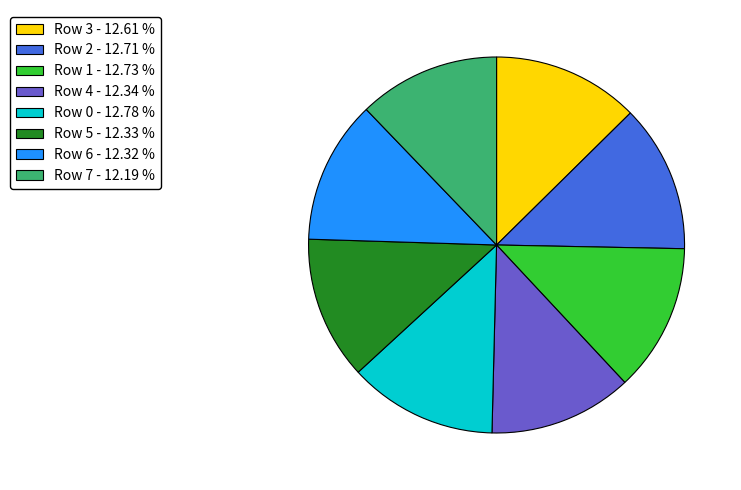

Do Row 5 - 12.33 % and Row 3 - 12.61 % together represent more than half of the pie?

No